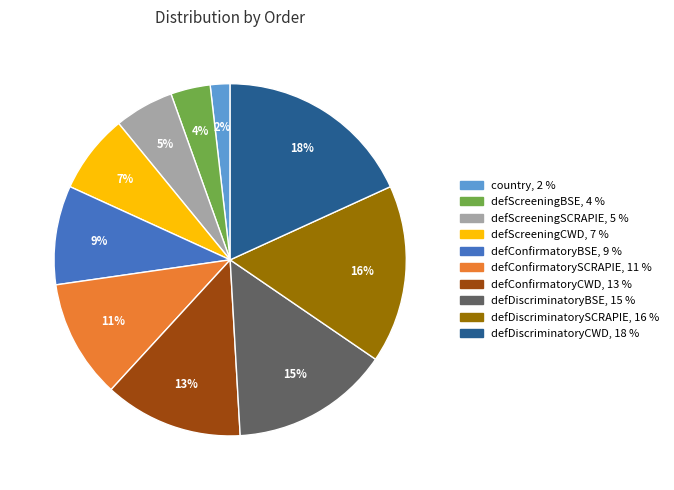

What percentage is the defDiscriminatoryBSE slice, to the nearest percent?

15%